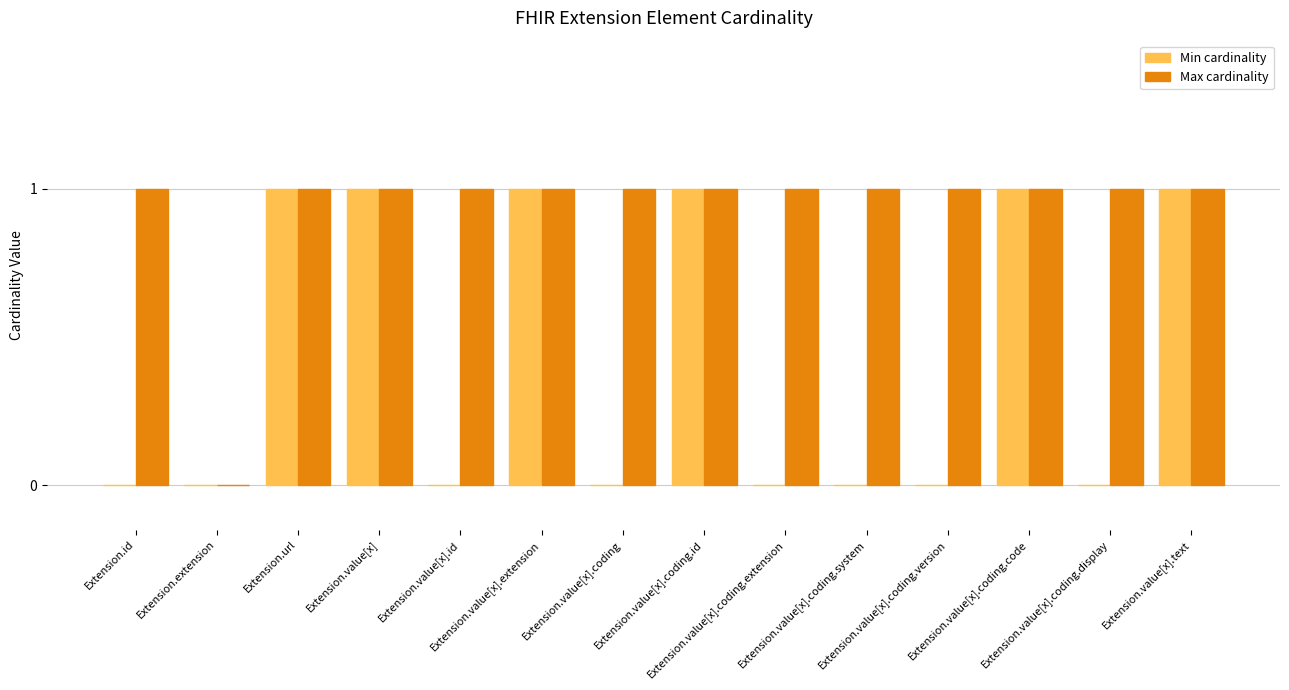

How many positive values does the Max cardinality series have?

13